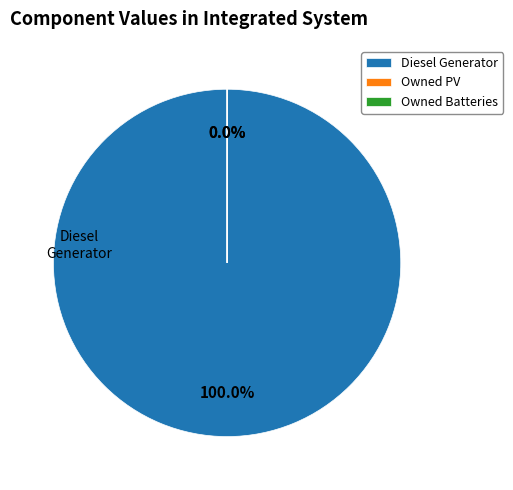

Count the number of slices in the pie.

3